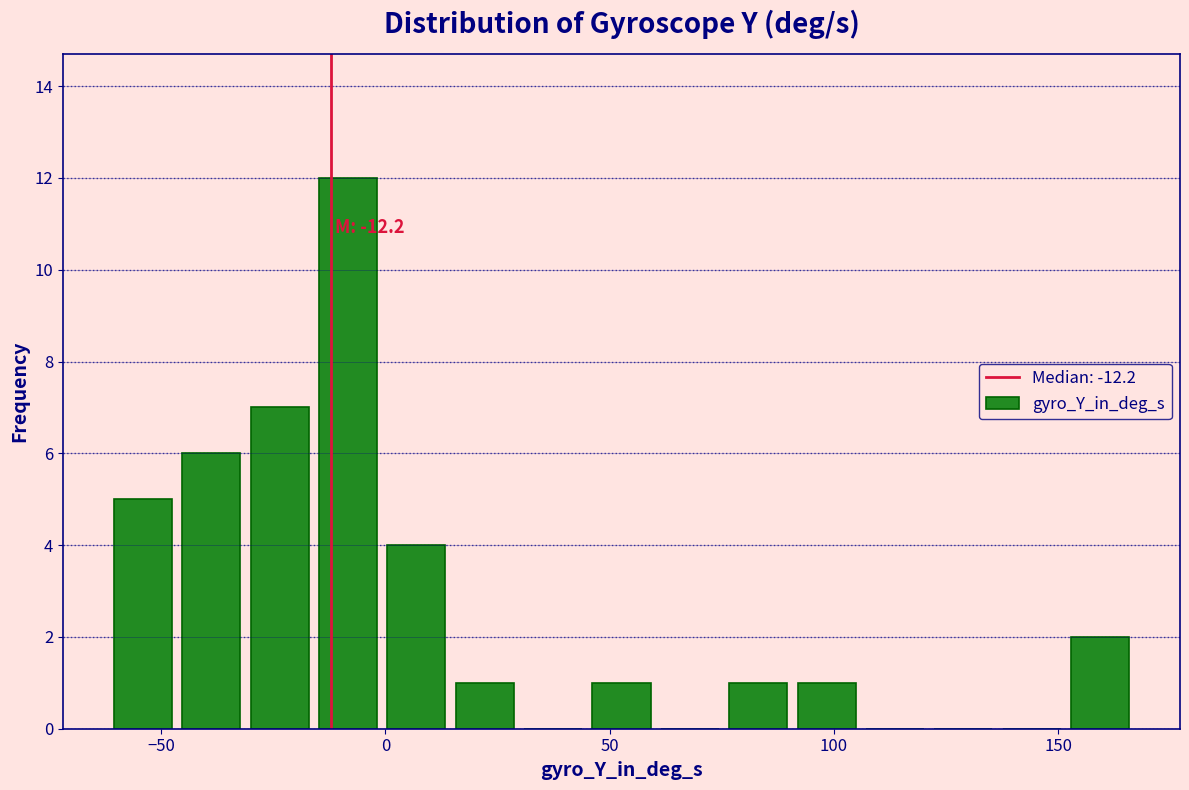

Read against the x-axis, roughly where is the centre of the tallest bar?

-10